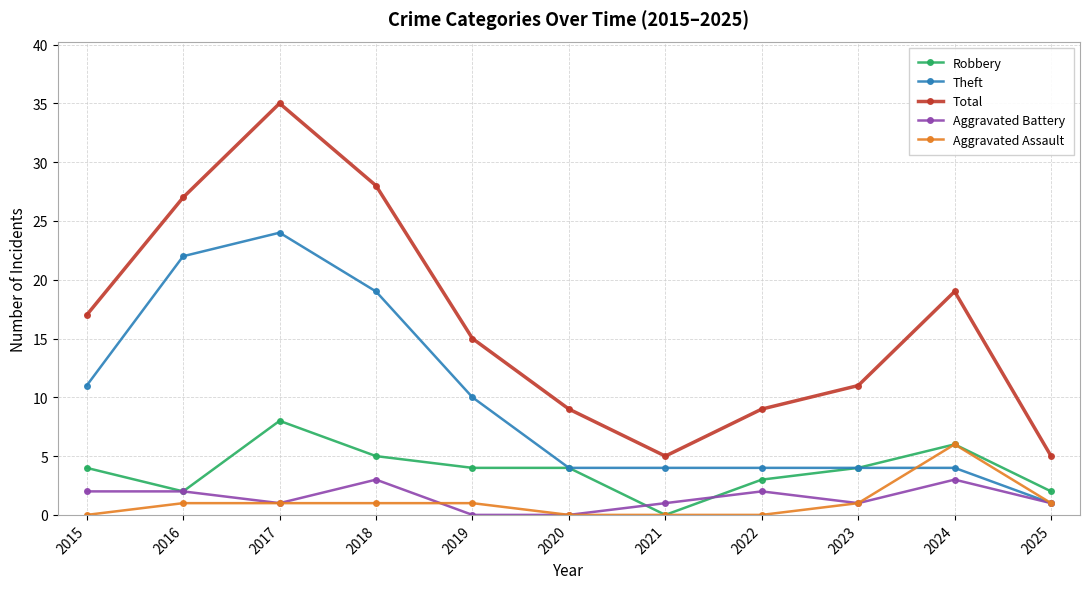

Which category has the highest value across all series?

2017